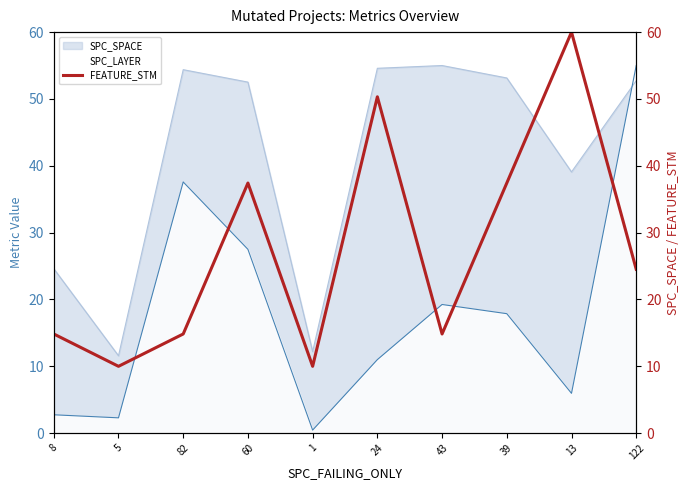

At which category does the data reach its first local valley?

5